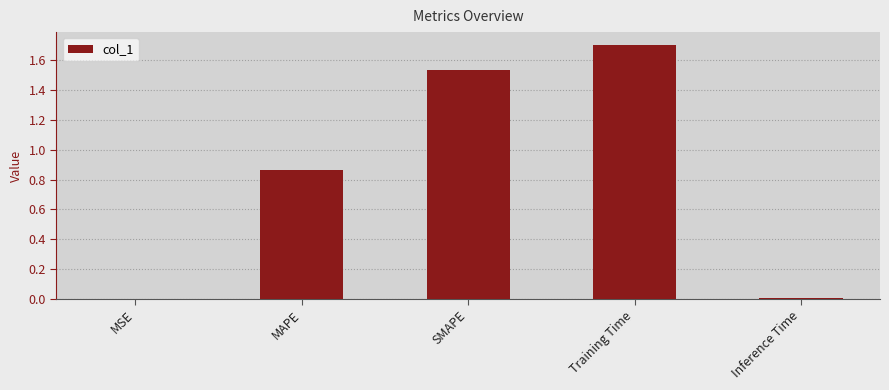

What is the change in value from MAPE to SMAPE?

+0.7